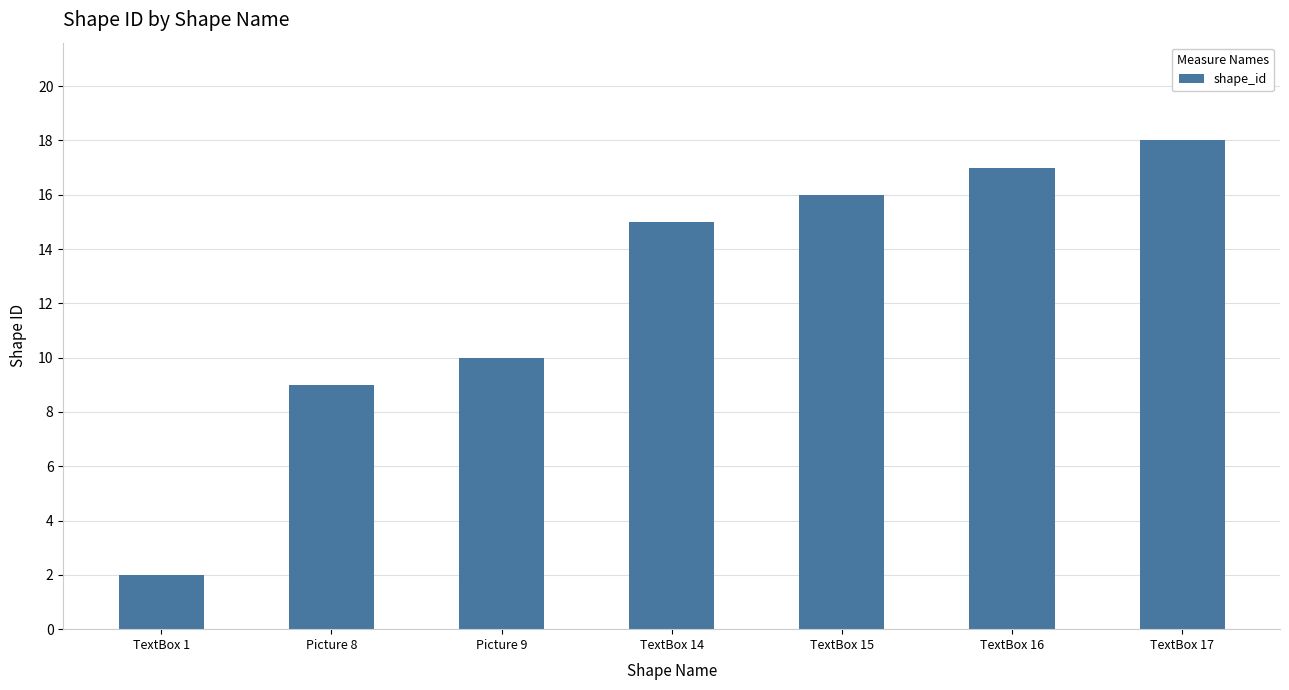

What is the label of the 1st bar from the right?

TextBox 17